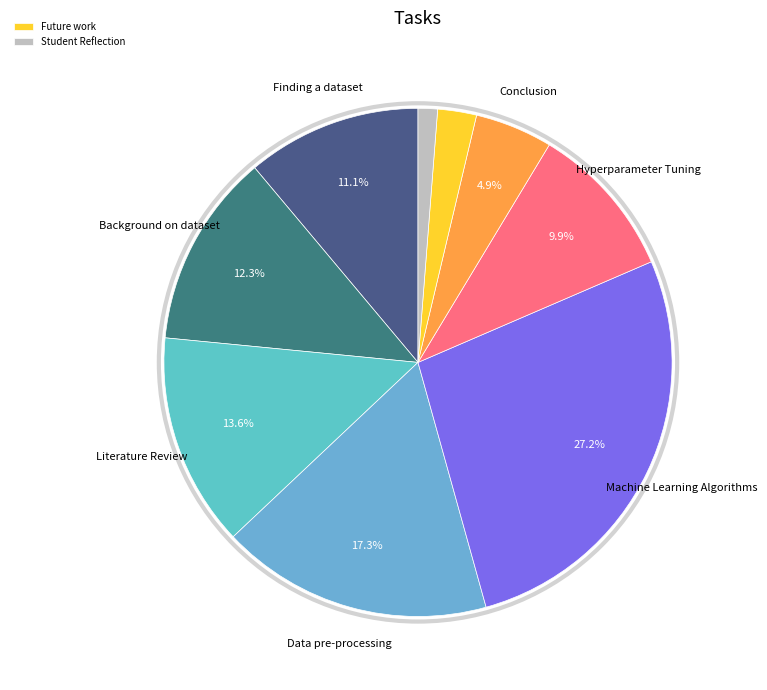

What is the largest slice in the pie chart?

Machine Learning Algorithms